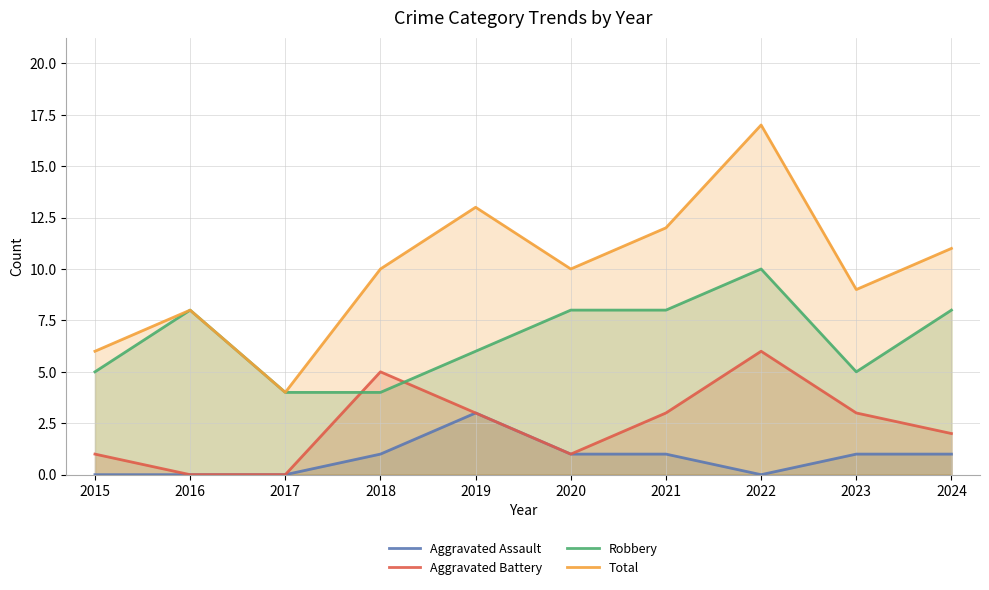

Where is the first local maximum for Robbery?

2016